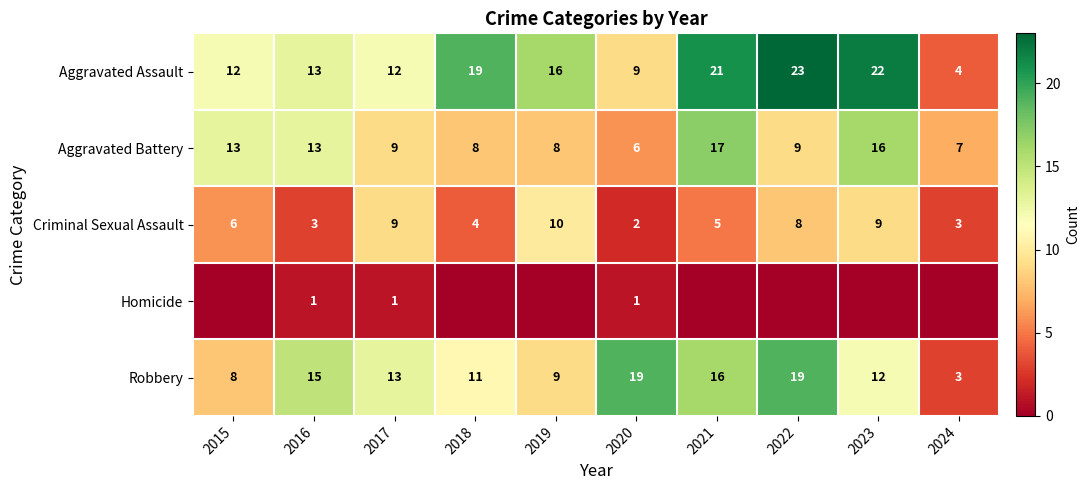

Is it true that Robbery equals 2 at 2019?

False